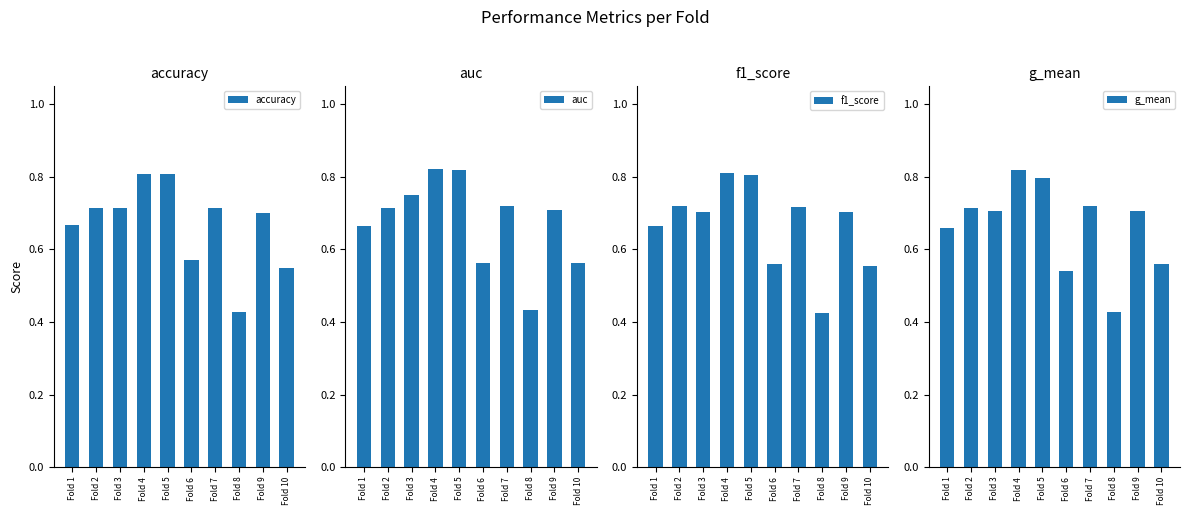

Rank the series by their maximum value, from lowest to highest.

accuracy, f1_score, g_mean, auc